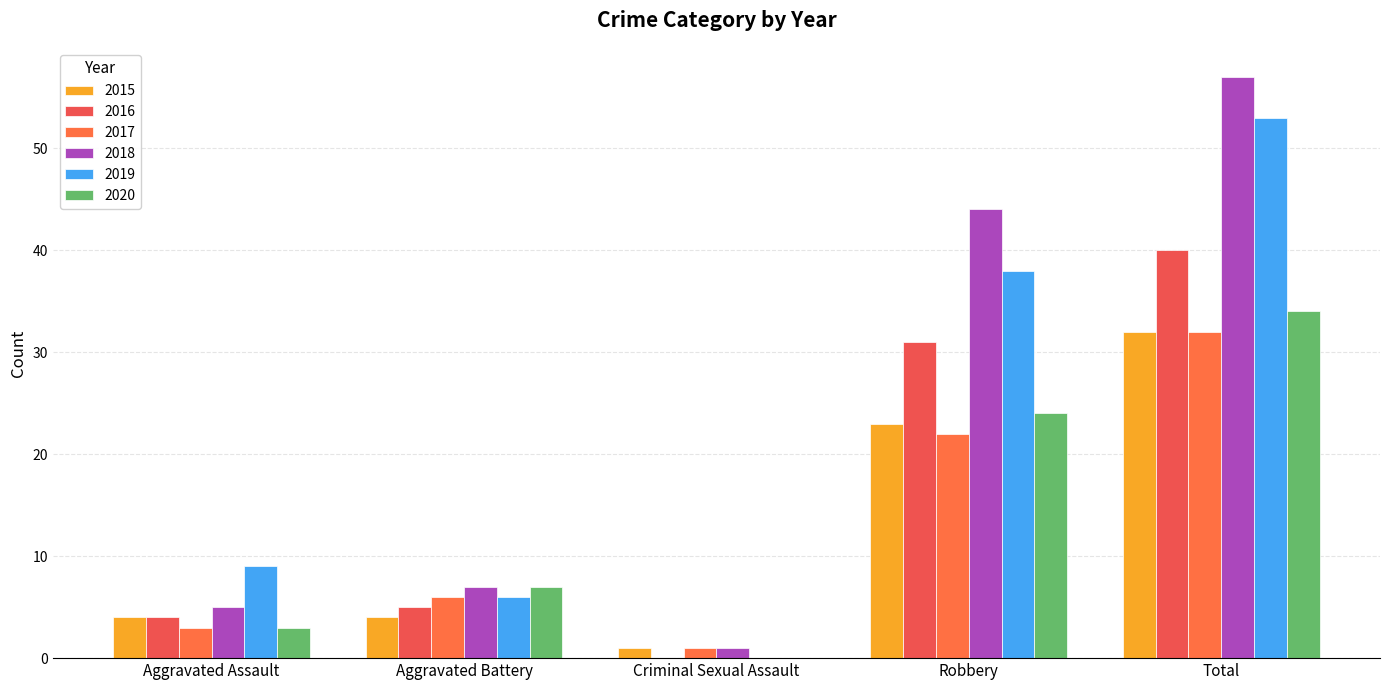

Rank the series by their maximum value, from highest to lowest.

2018, 2019, 2016, 2020, 2015, 2017